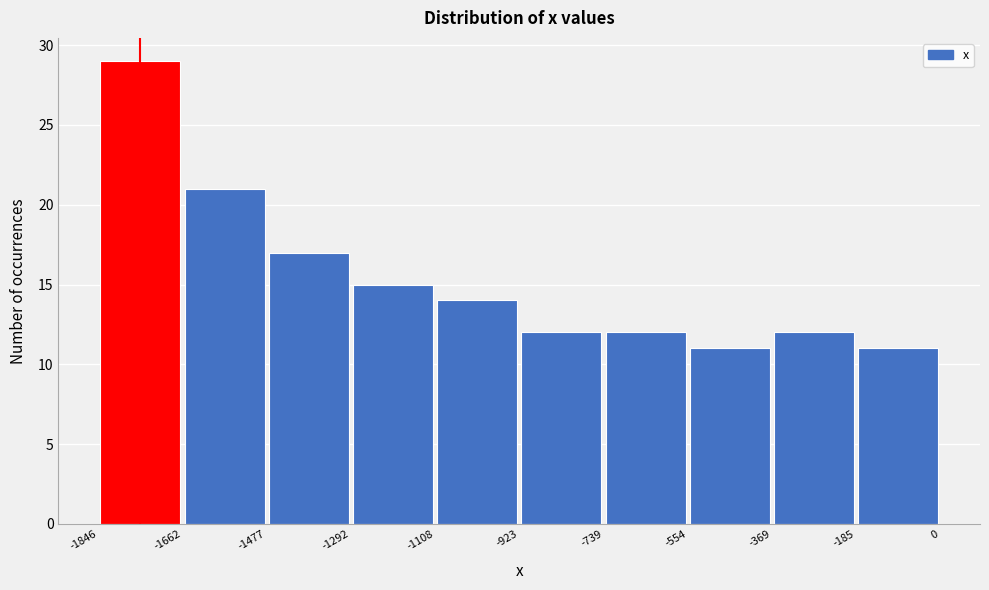

Over which range of the x-axis is the bar tallest?

-1846 to -1662